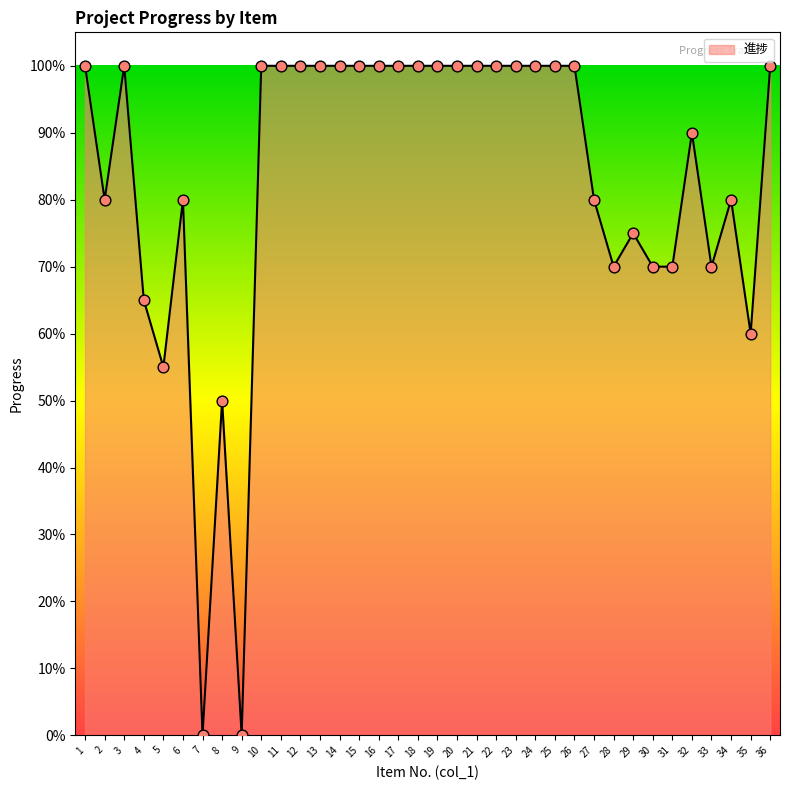

What is the ratio of the value at 6 to the value at 16?

0.8